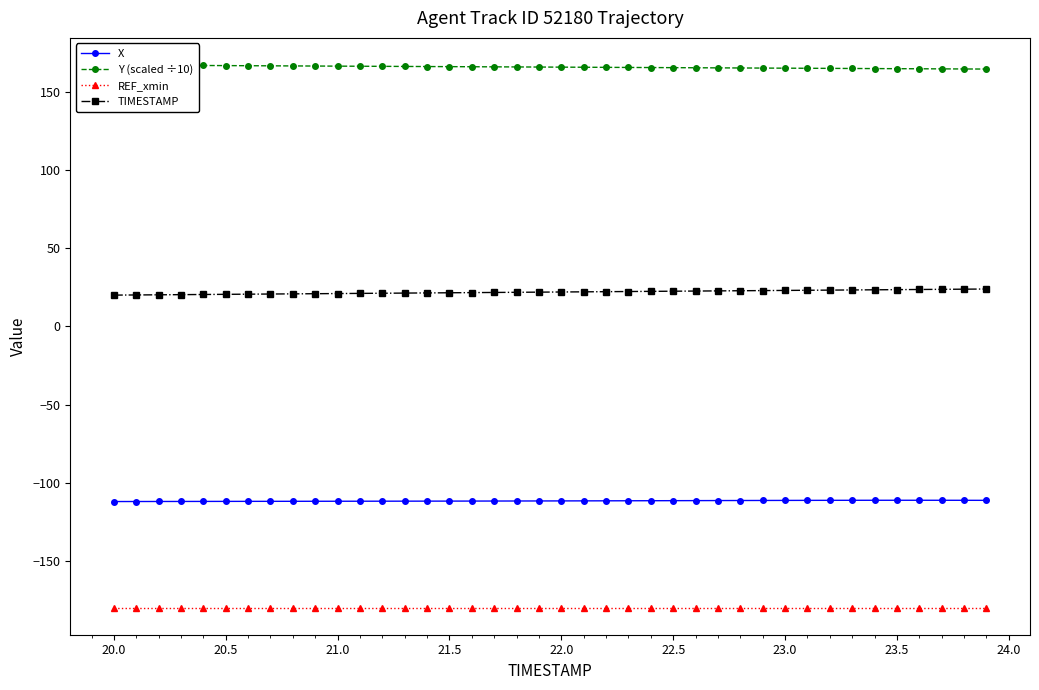

True or false: X and TIMESTAMP intersect in this chart.

False